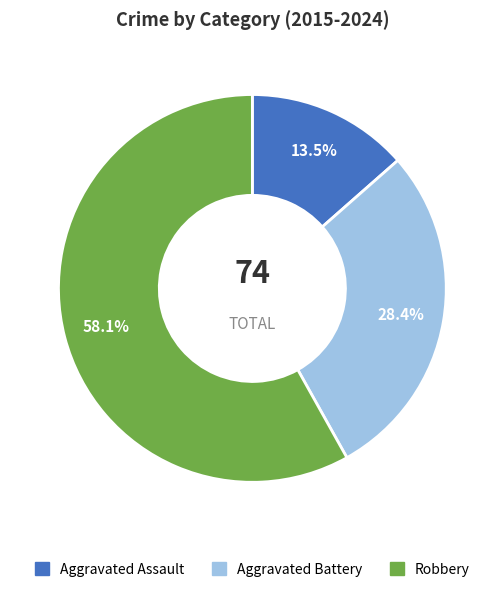

Is there any slice that represents more than half of the pie?

Yes